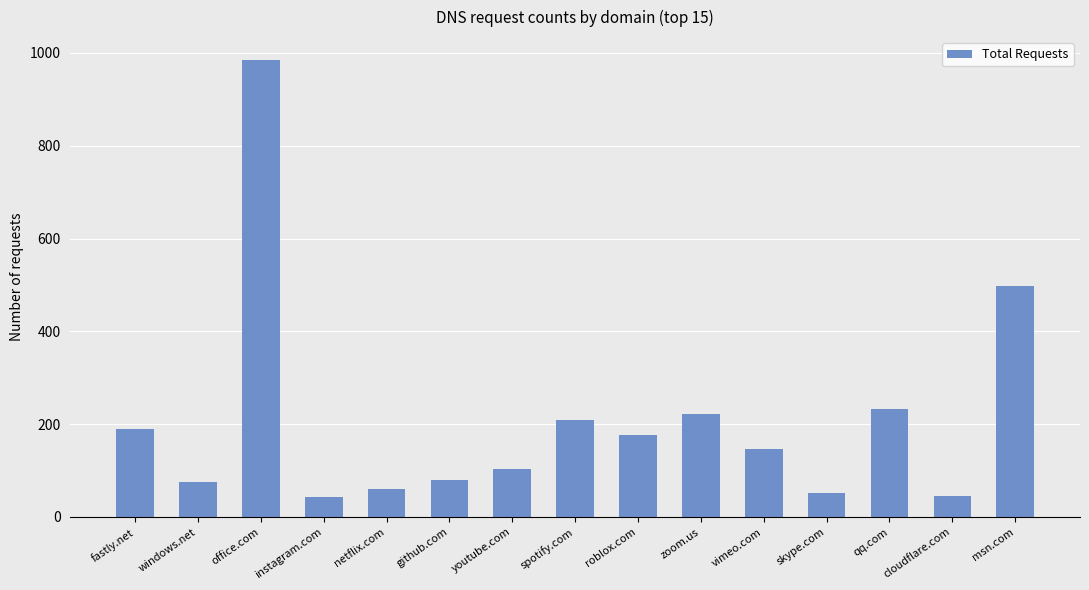

What is the change in value from netflix.com to zoom.us?

+162